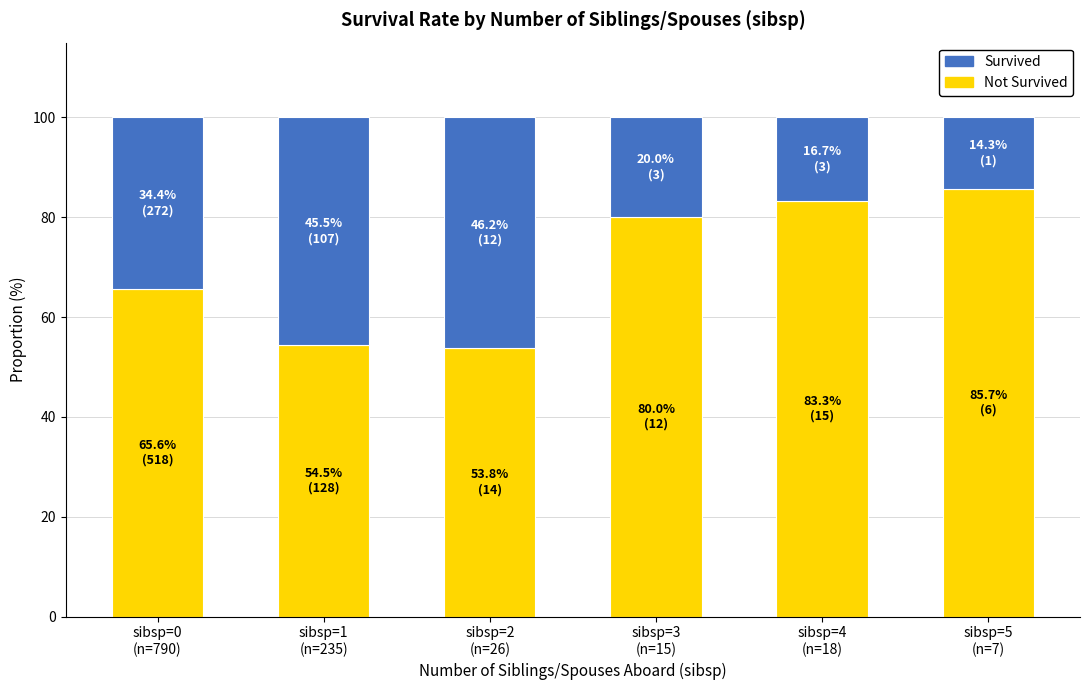

Rank the series by their maximum value, from highest to lowest.

Not Survived, Survived